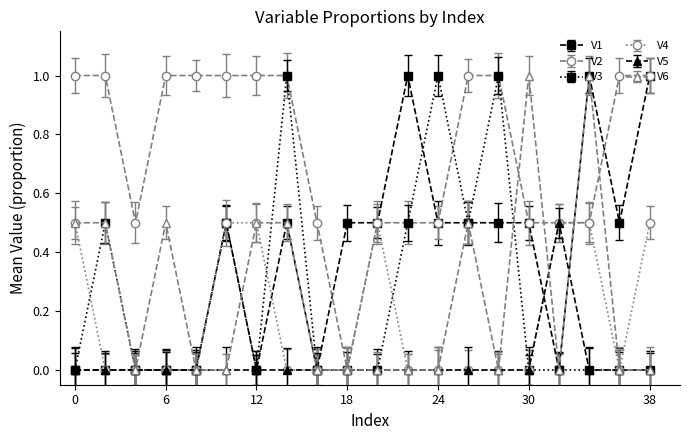

Is this an area chart (filled region under the line)?

No